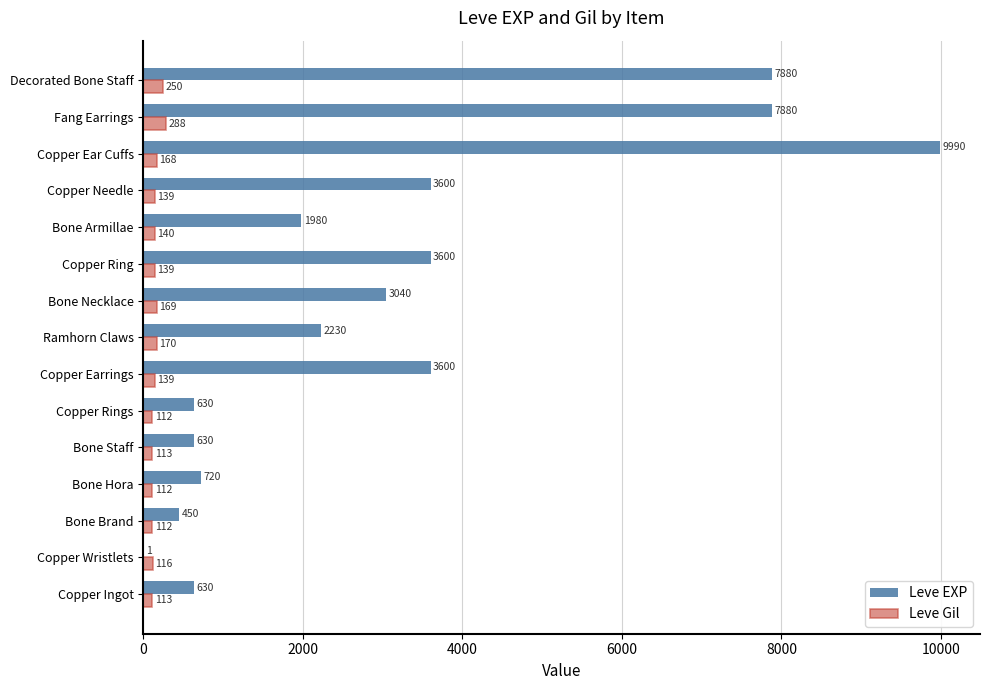

Which category has the highest value in the Leve Gil series?

Fang Earrings